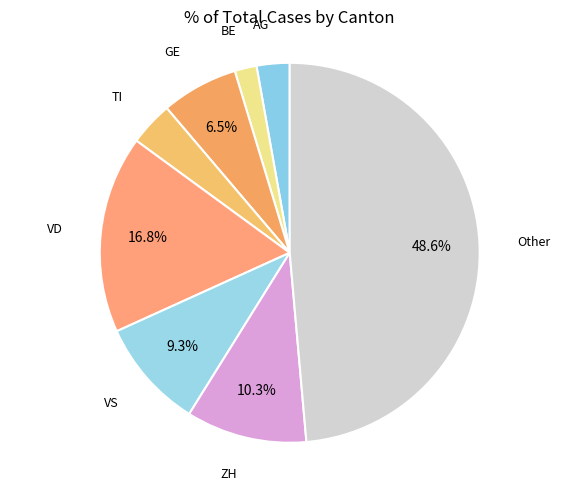

How many segments does this pie chart have?

8